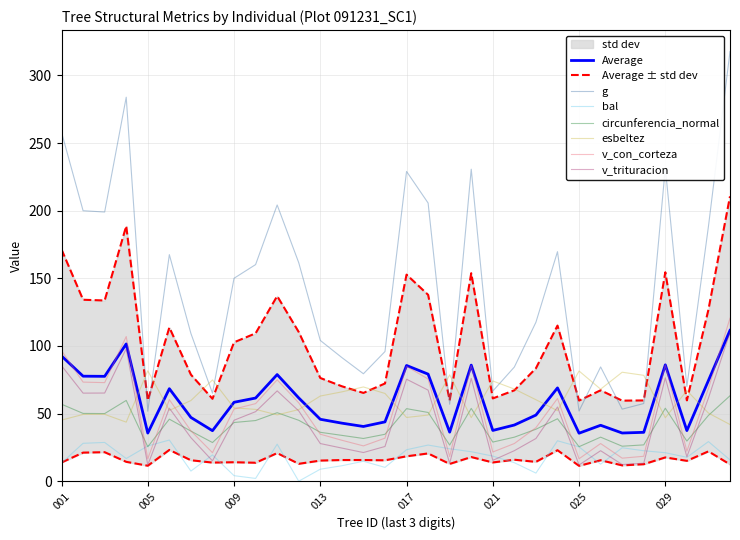

At how many categories does at least one series exceed 238?

3